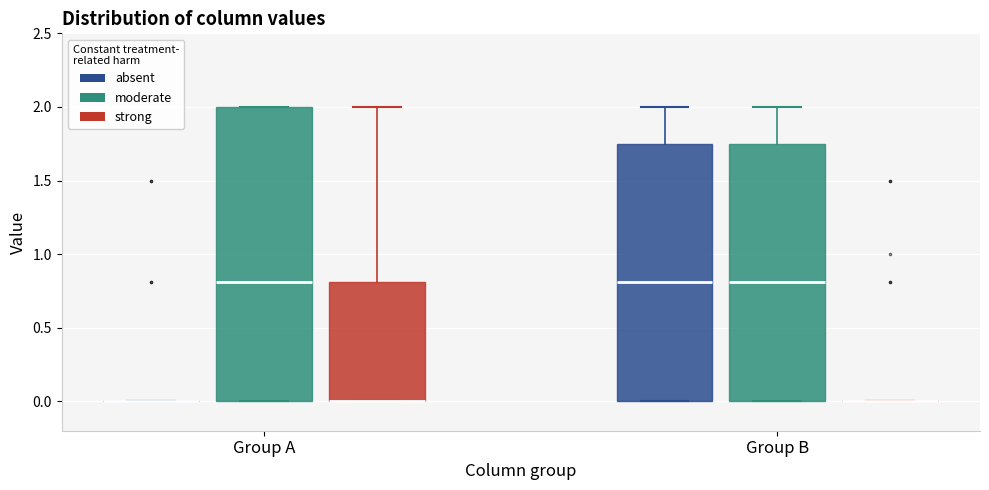

Which box is the tallest, from its lower edge to its upper edge?

Group A (moderate)